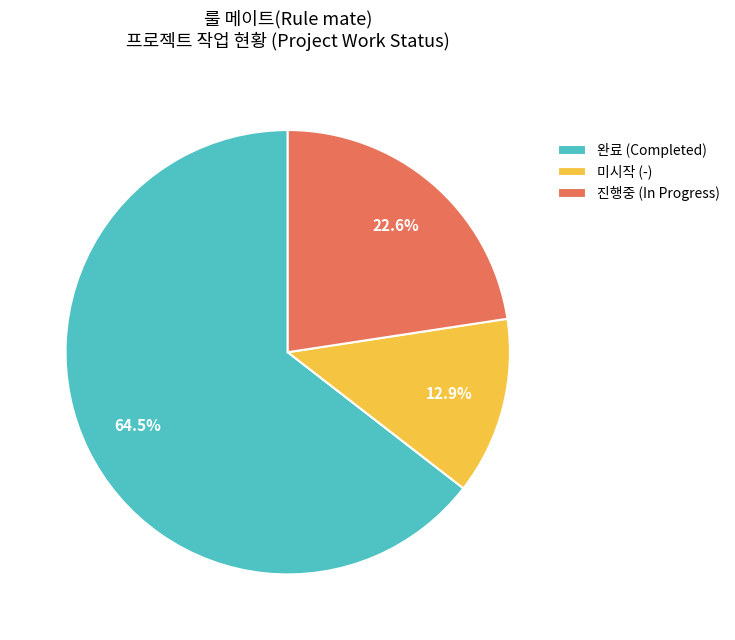

What is the ratio of the value at 진행중 (In Progress) to the value at 미시작 (-)?

1.8